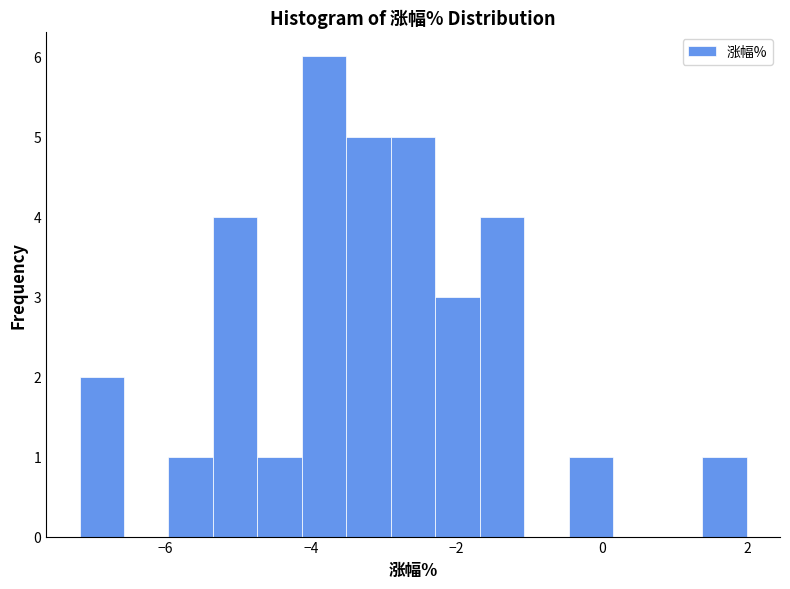

Around what value on the x-axis is the tallest bar? Give the approximate position of its centre, as read against the axis.

-3.8